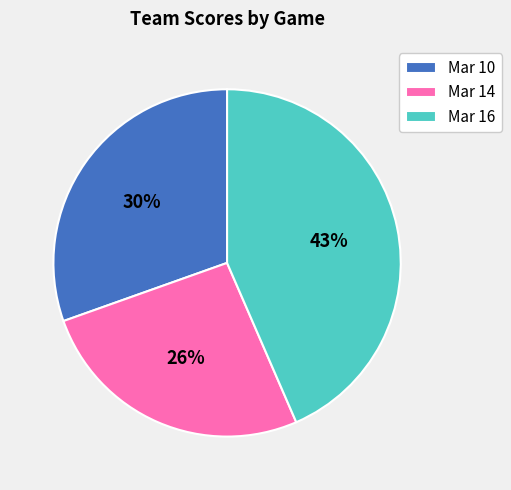

To the nearest percent, what percentage of the pie is Mar 14?

26%